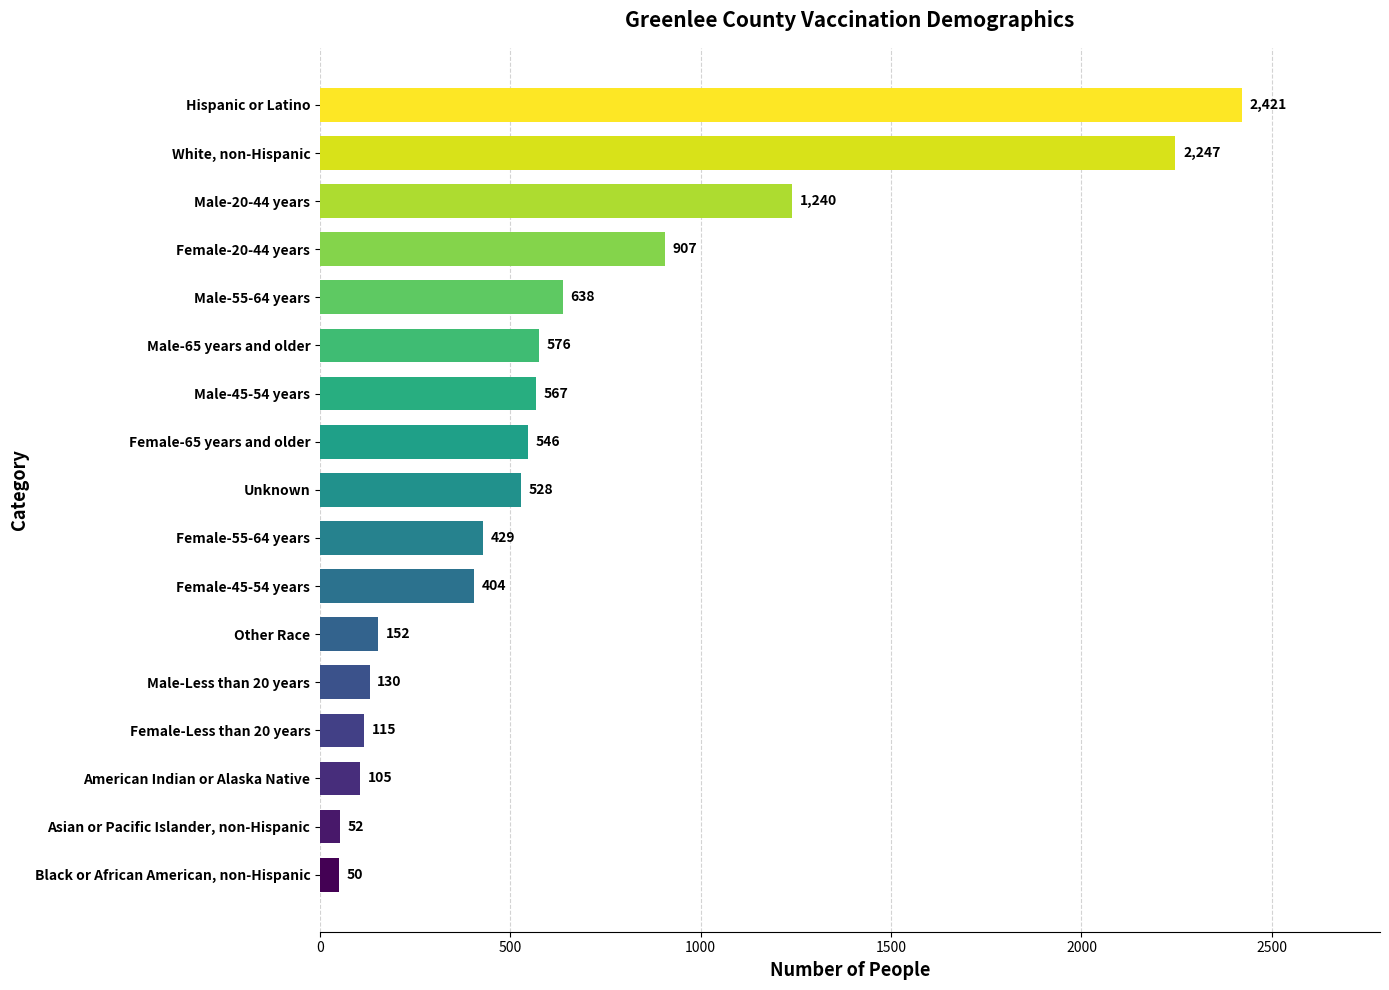

What value does the data have at Female-20-44 years?

907